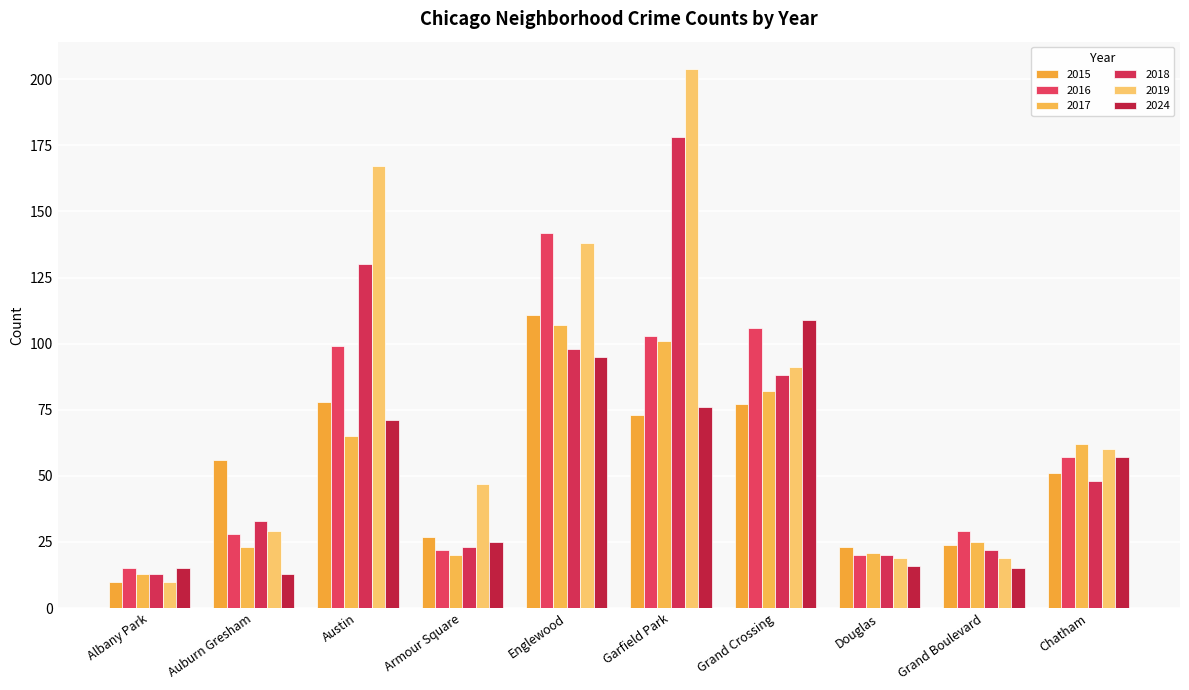

What is the sum of the 2019 values at Englewood and Grand Boulevard?

157